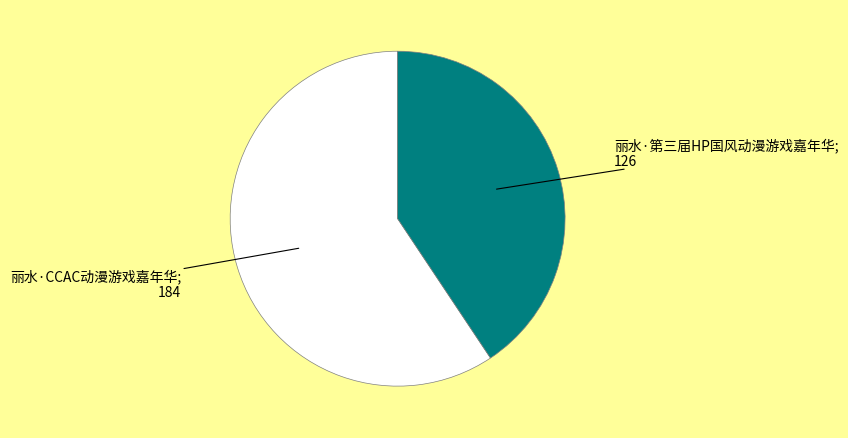

Is there any slice that represents more than half of the pie?

Yes